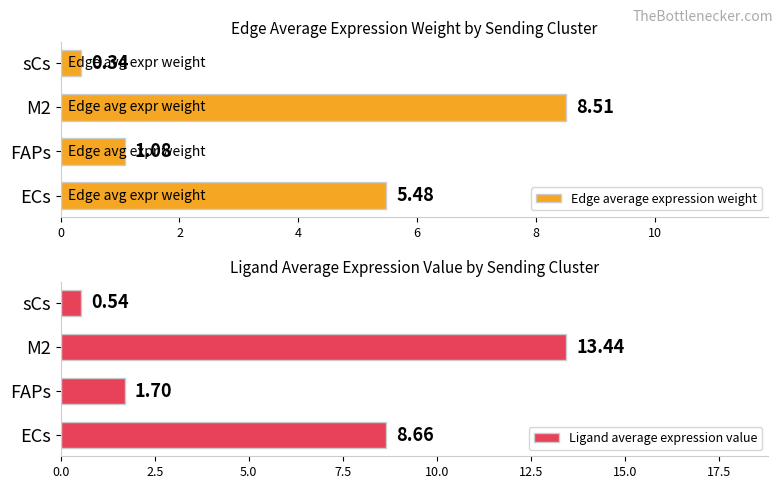

How many bars are there in each group?

2